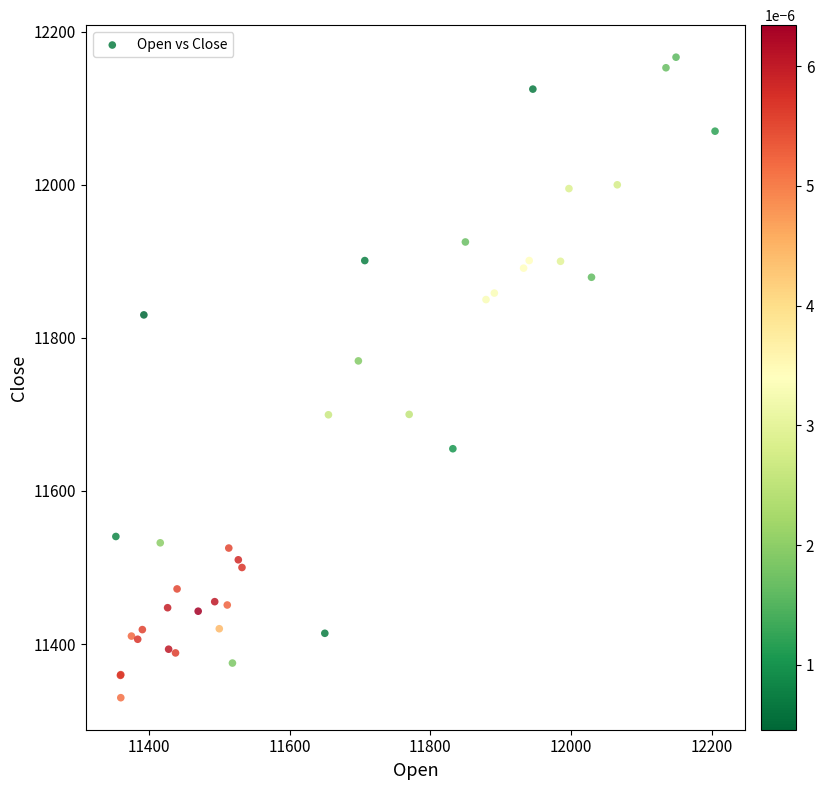

What Y value in the scatter plot is closest to 11748?

11769.9